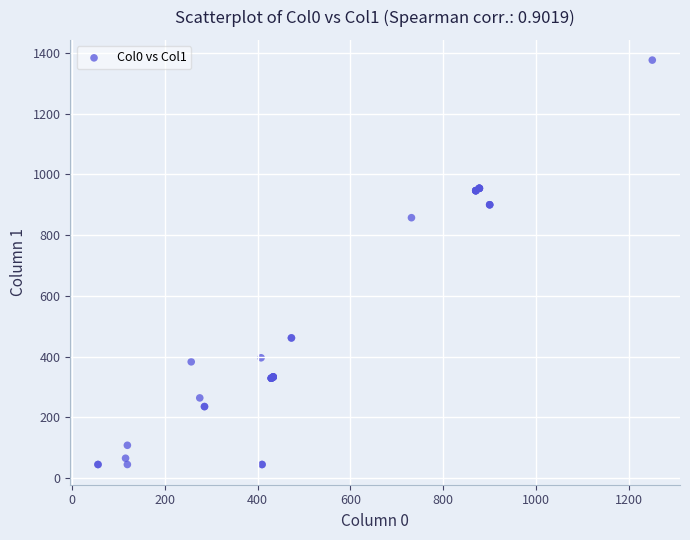

What Y value in the scatter plot is closest to 710?

857.5